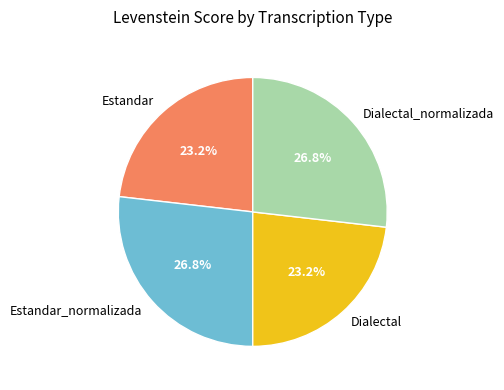

What percentage is NOT represented by Estandar_normalizada?

73.2%